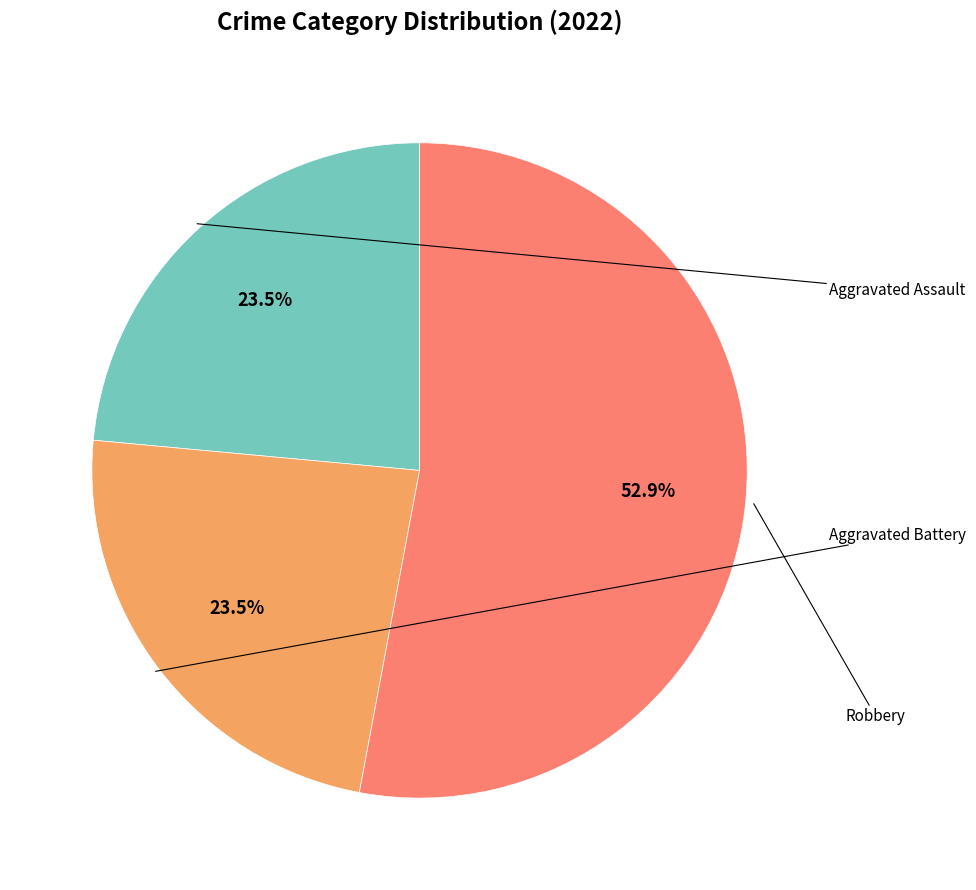

Is there any slice that represents more than half of the pie?

Yes